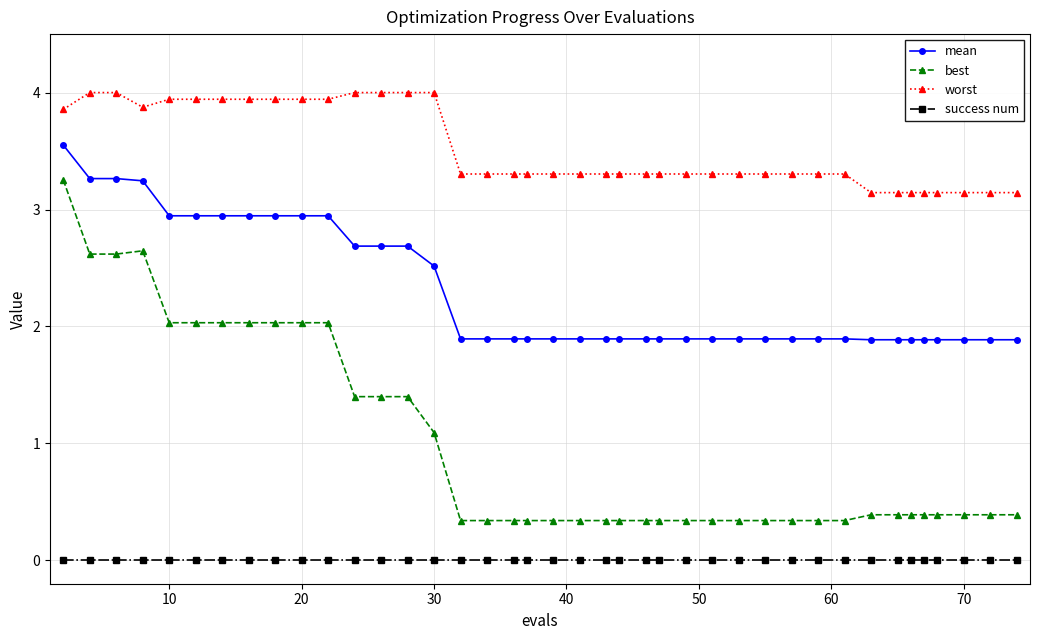

True or false: mean and success num cross at least once.

False